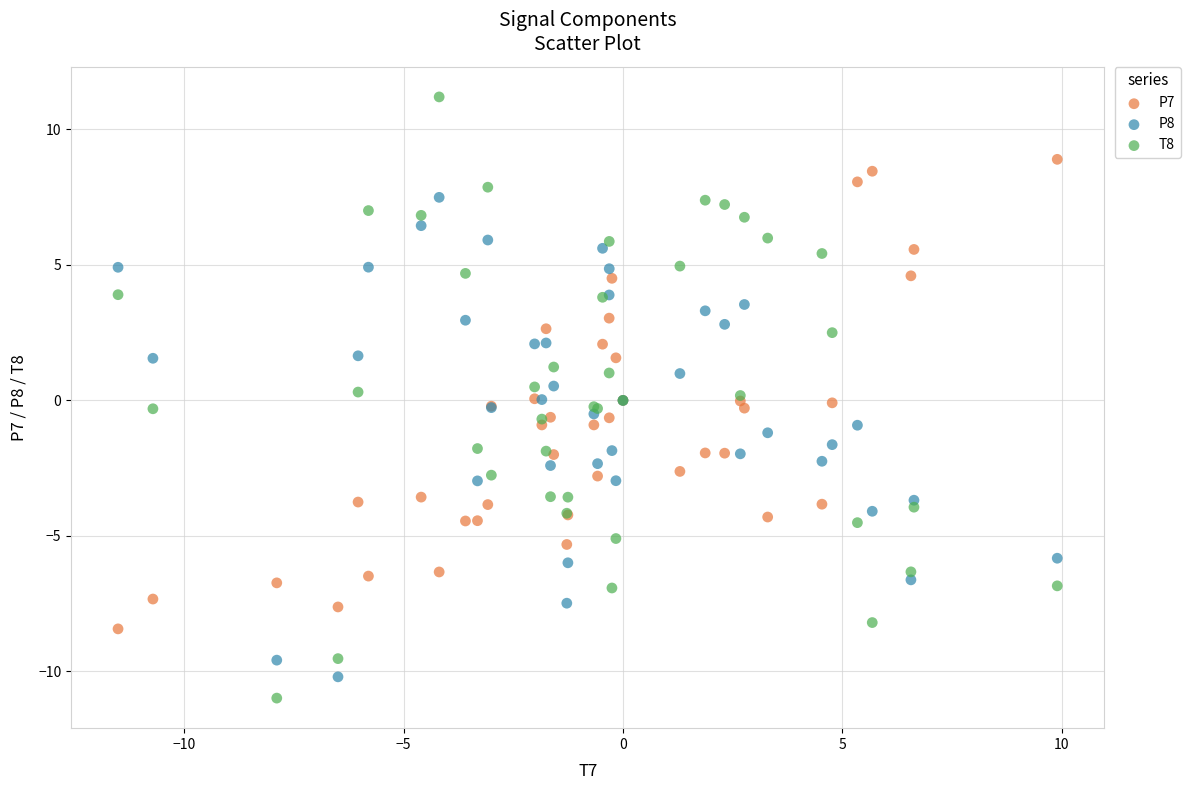

Which series reaches the minimum Y coordinate?

T8